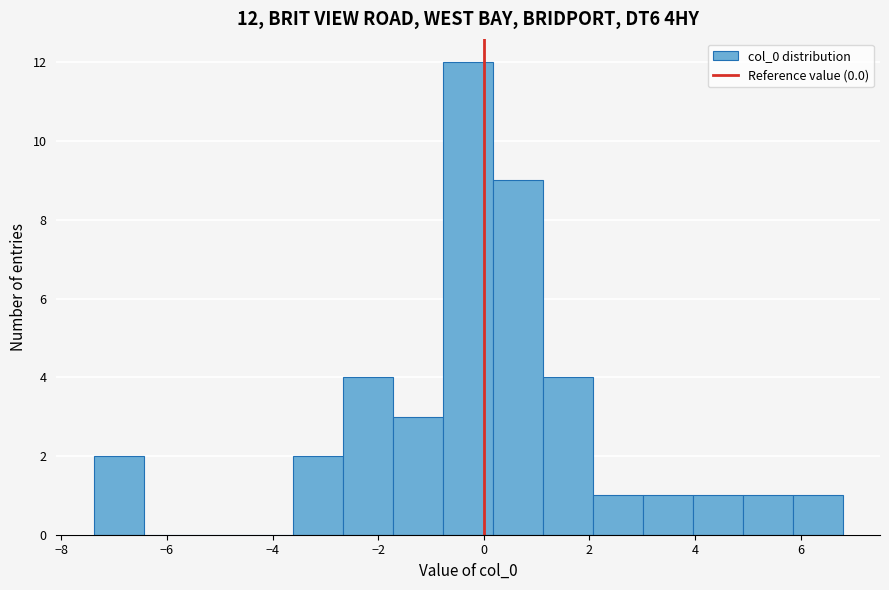

Which range on the x-axis has the tallest bar?

-0.8 to 0.2